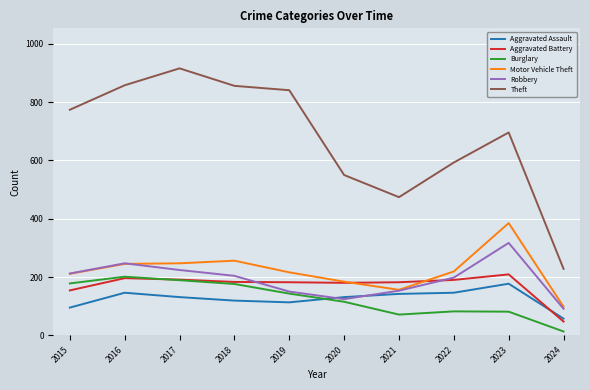

Which series changed the most between 2018 and 2021?

Theft